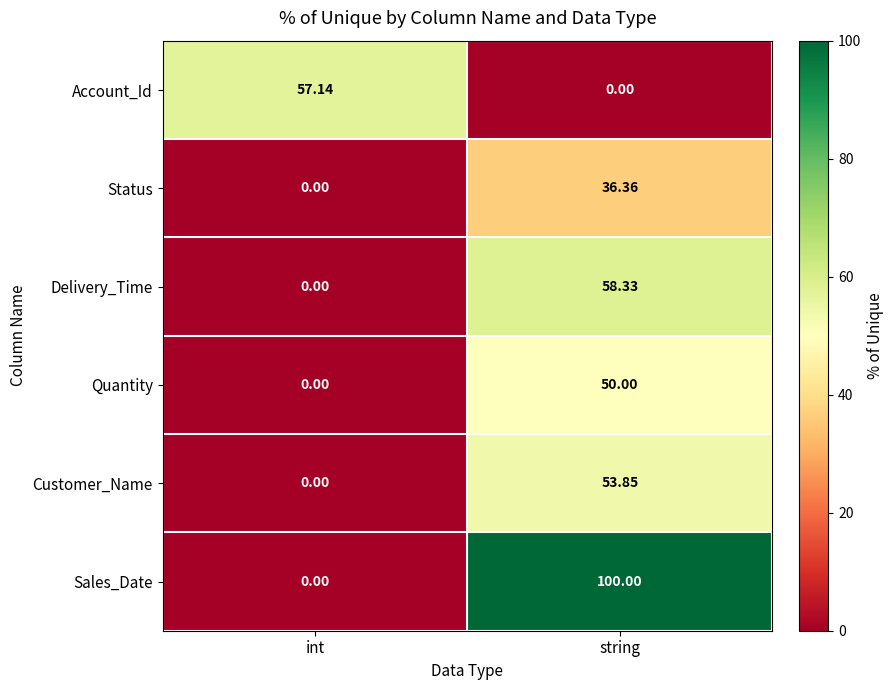

Which series changed the most between int and string?

Sales_Date